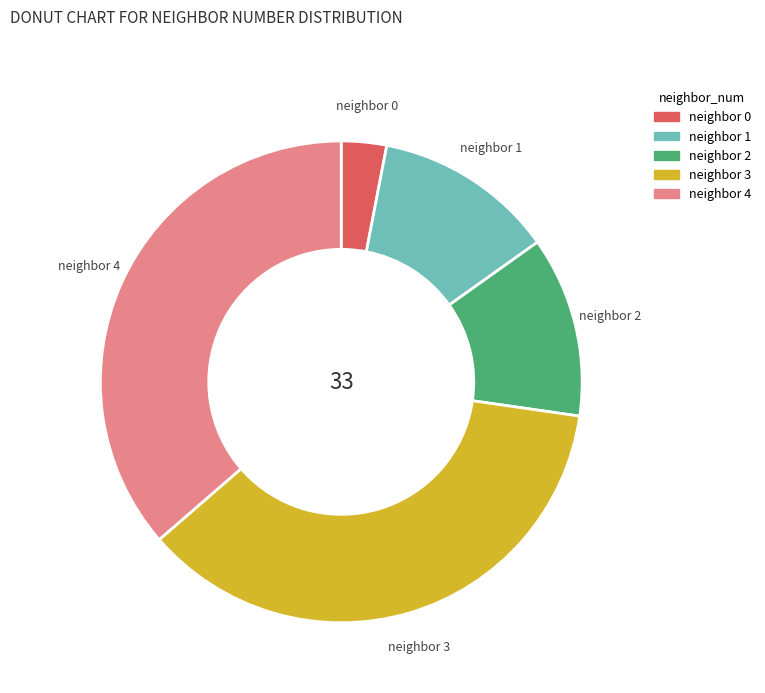

Is there any slice that represents more than half of the pie?

No